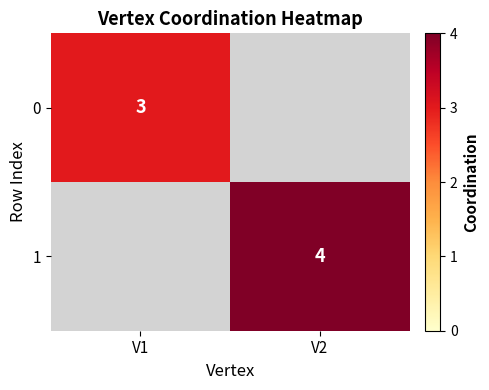

Is it true that 1 equals 6 at V2?

False